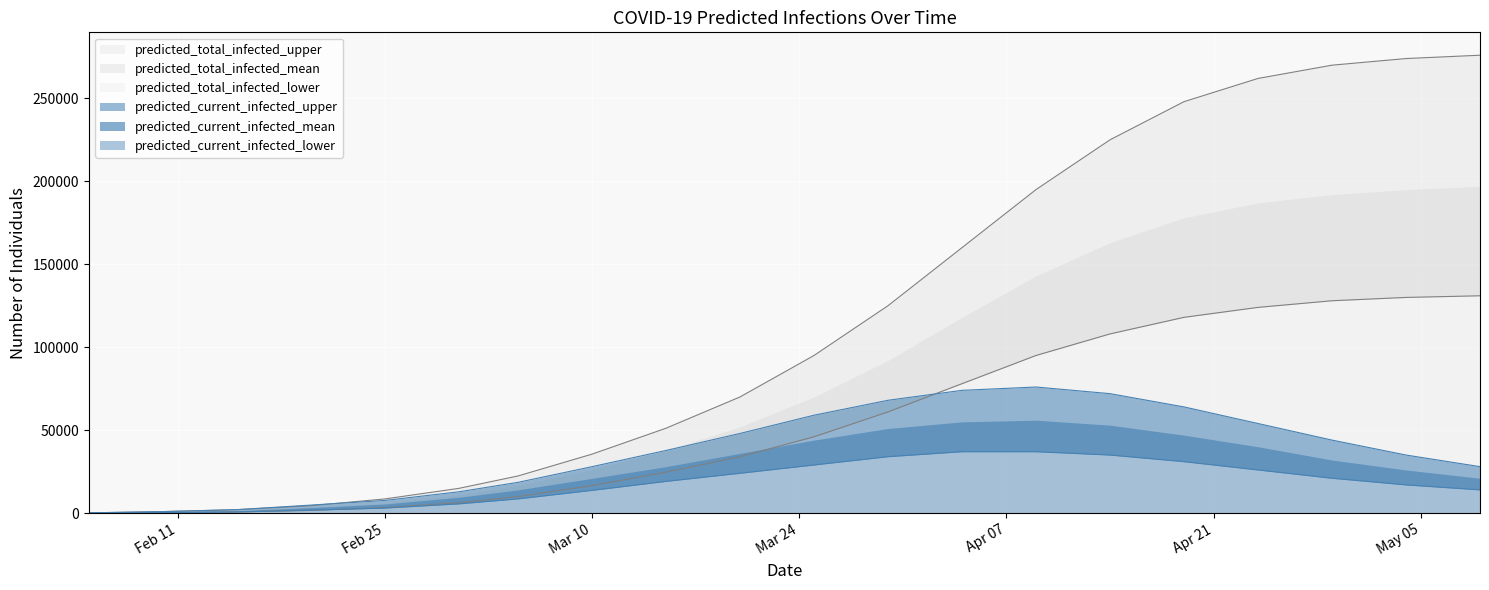

Where is predicted_total_infected_upper nearest to the value 138075?

2020-03-30